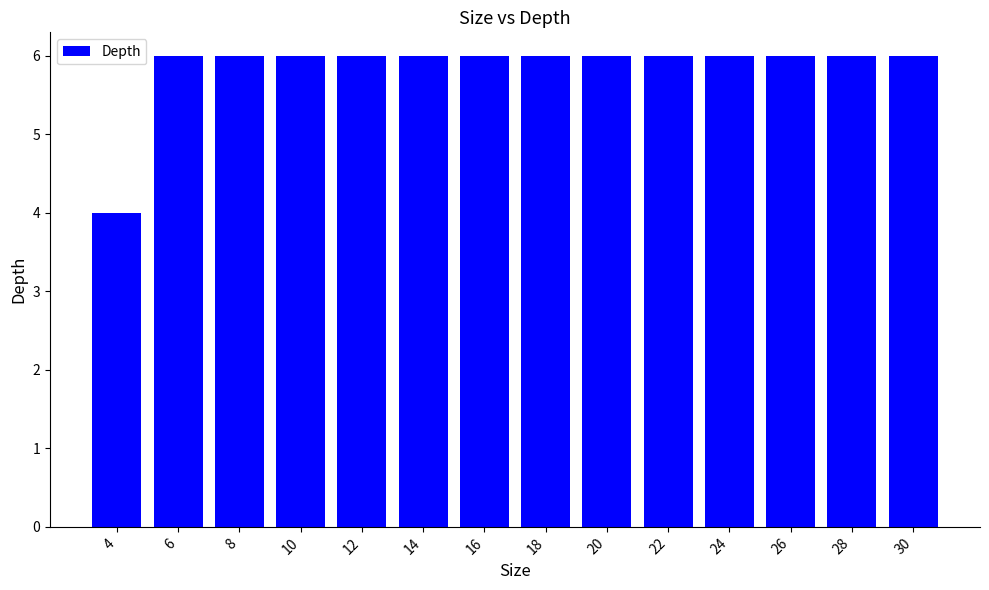

Reading left to right, extract all data points from this chart.

4	6	6	6	6	6	6	6	6	6	6	6	6	6